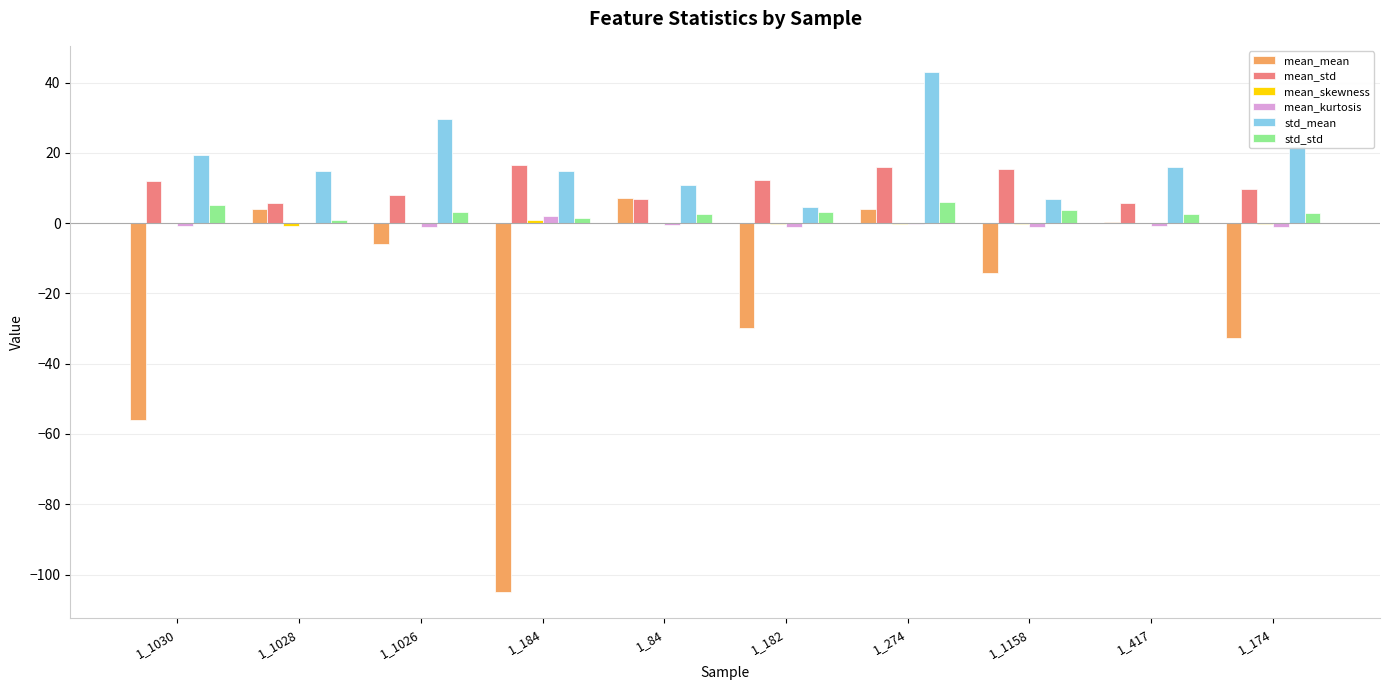

Which series has the largest total across all categories?

std_mean